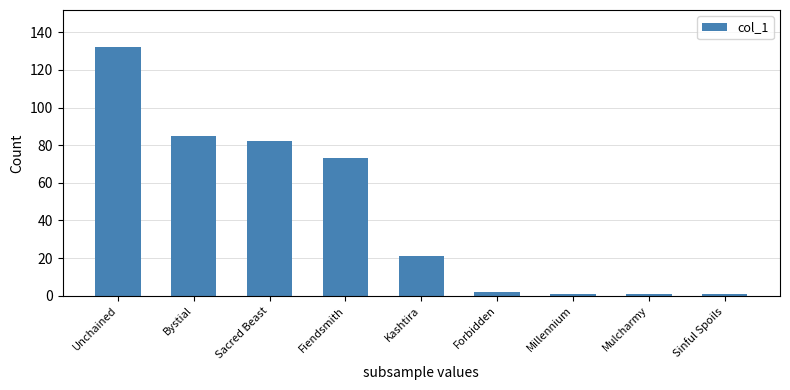

The value at Forbidden is 2. True or false?

True